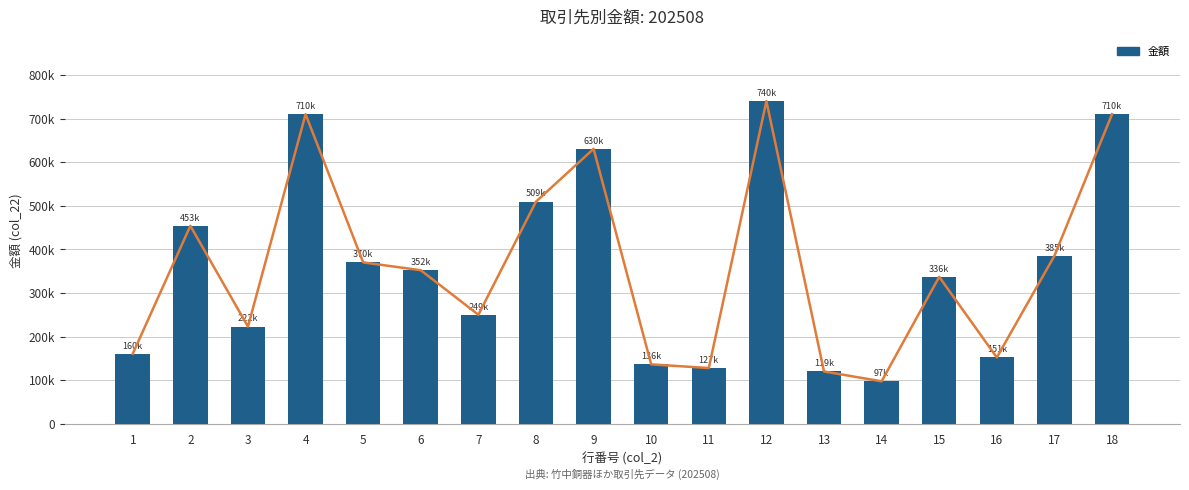

What is the change in value from 9 to 15?

-293642